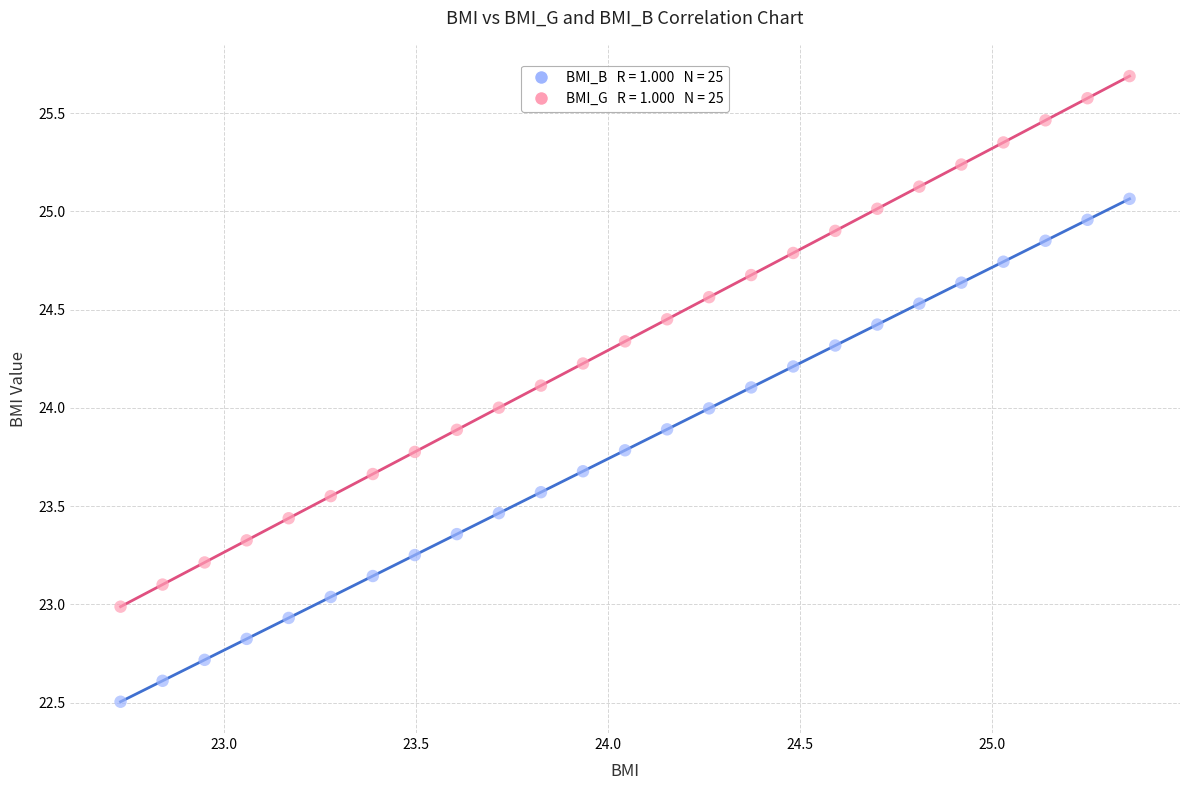

Across all data points, what is the range of Y values (max minus min)?

3.2